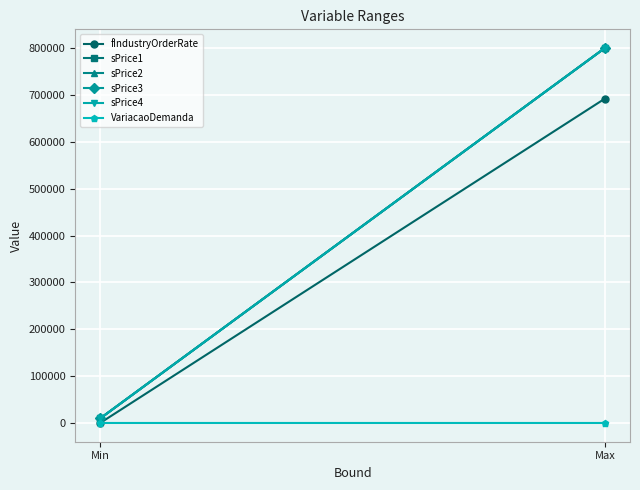

What is the difference between the maximum and minimum values in the sPrice2 series?

790000.0